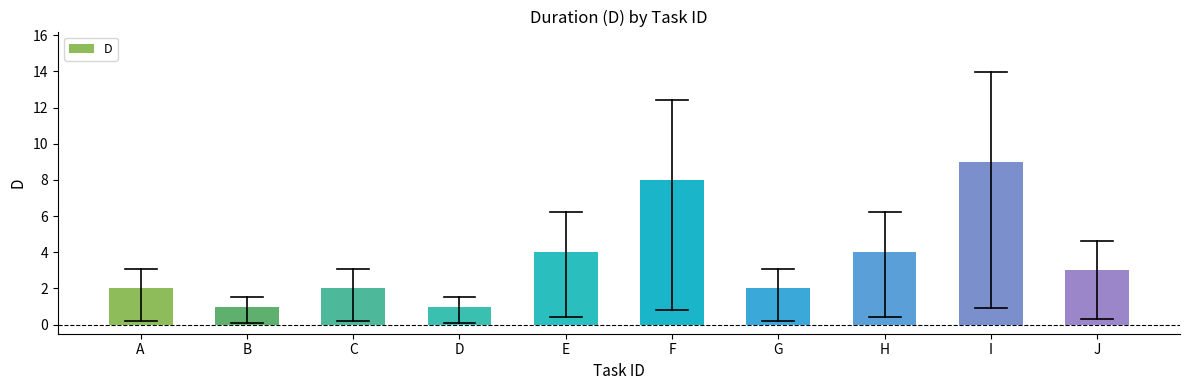

True or false: the data shows 4 at E.

True